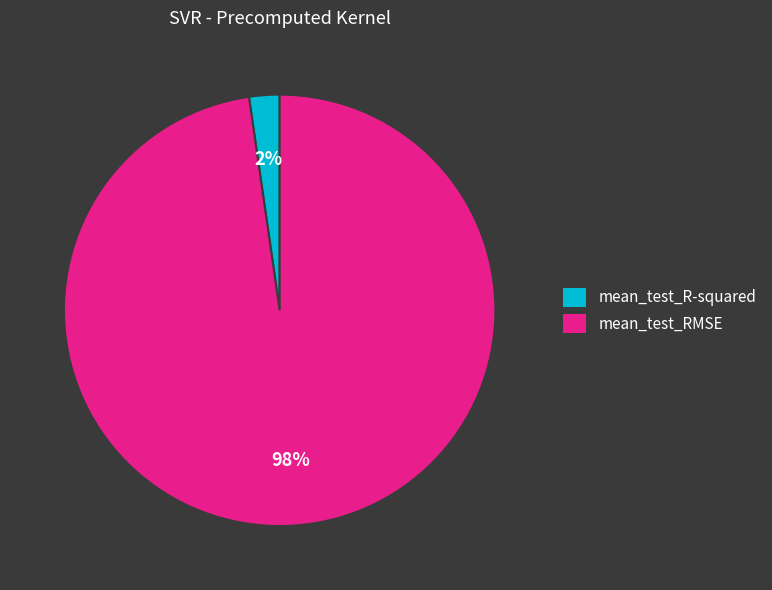

Does mean_test_RMSE represent more than half of the total?

Yes